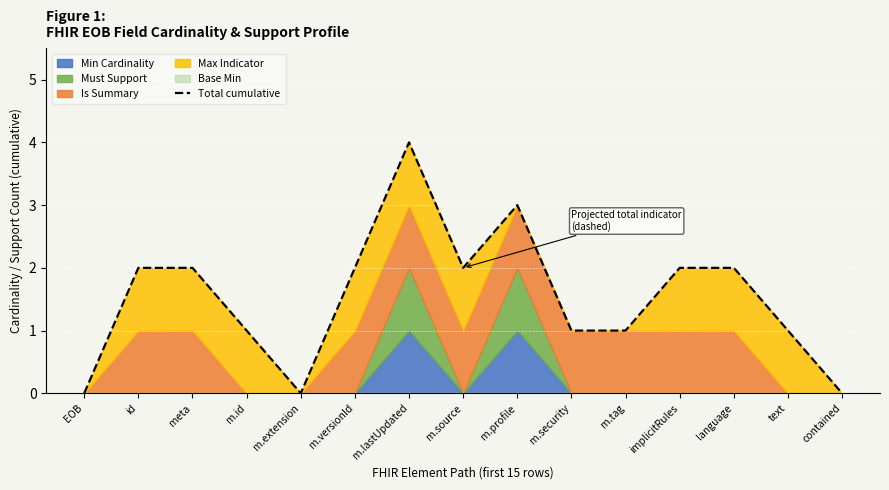

At which category does the chart reach its minimum across all series?

EOB